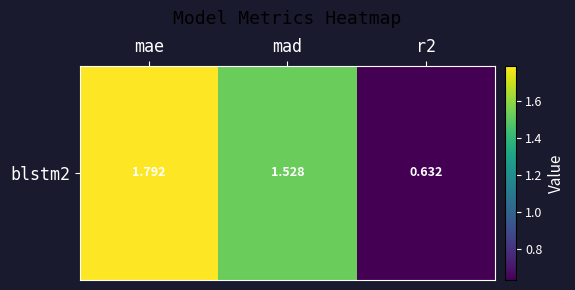

What is the difference between the maximum and second lowest values?

0.3